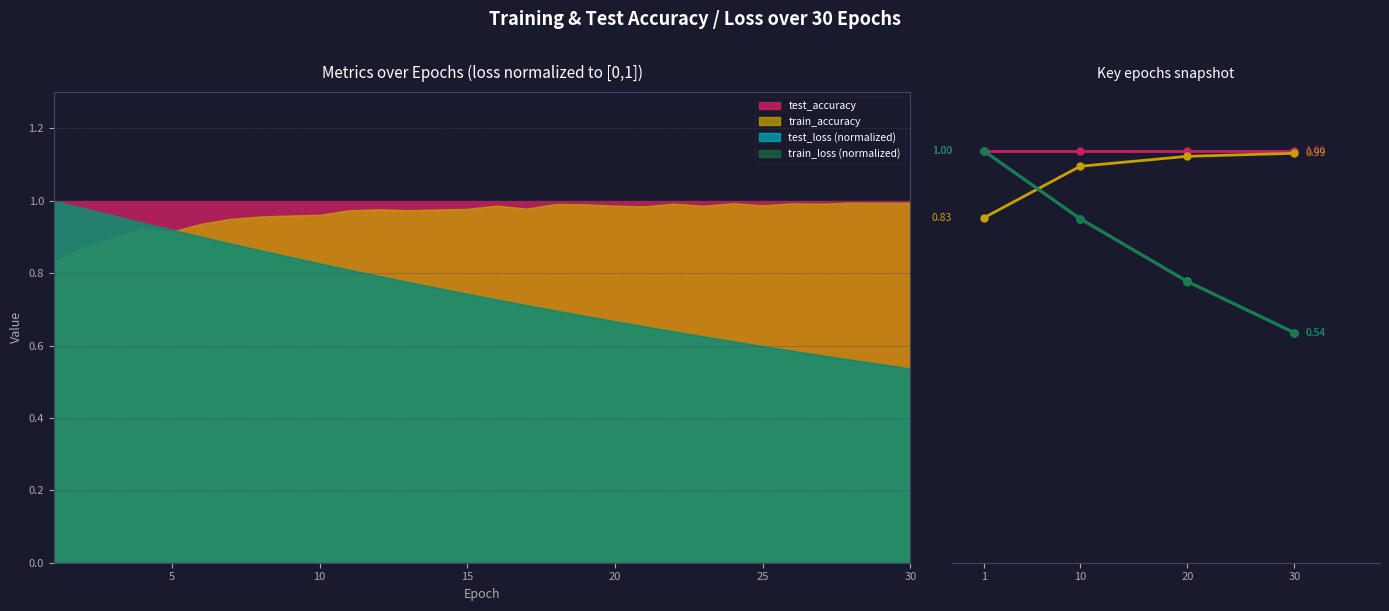

Which series has the widest spread of values?

train_loss_norm